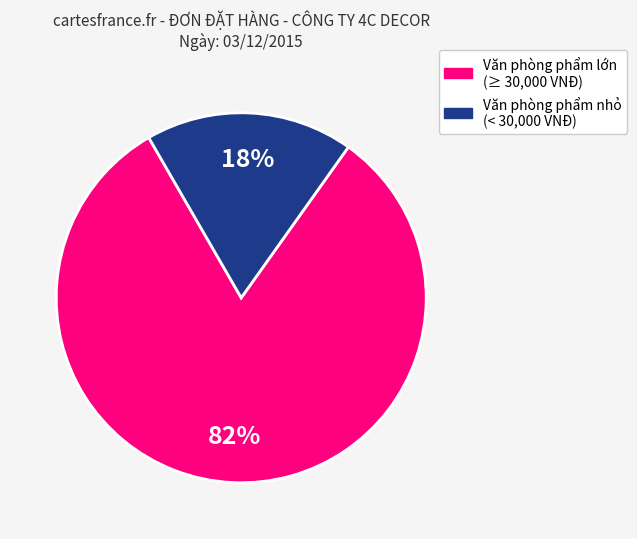

To the nearest percent, what is the difference between the largest and smallest slice percentages?

64%